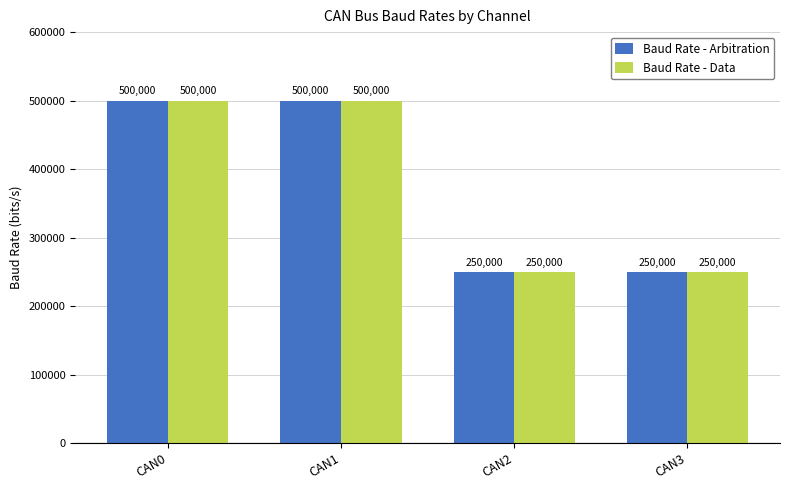

What is the total value across all series at CAN1?

1000000